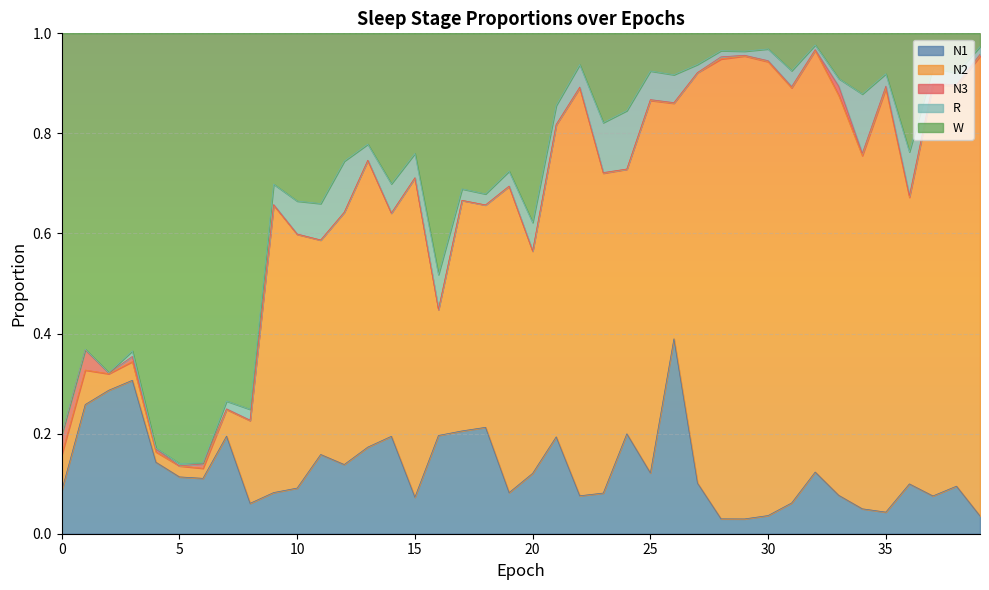

The N2 series shows 0.2 at 35. True or false?

False